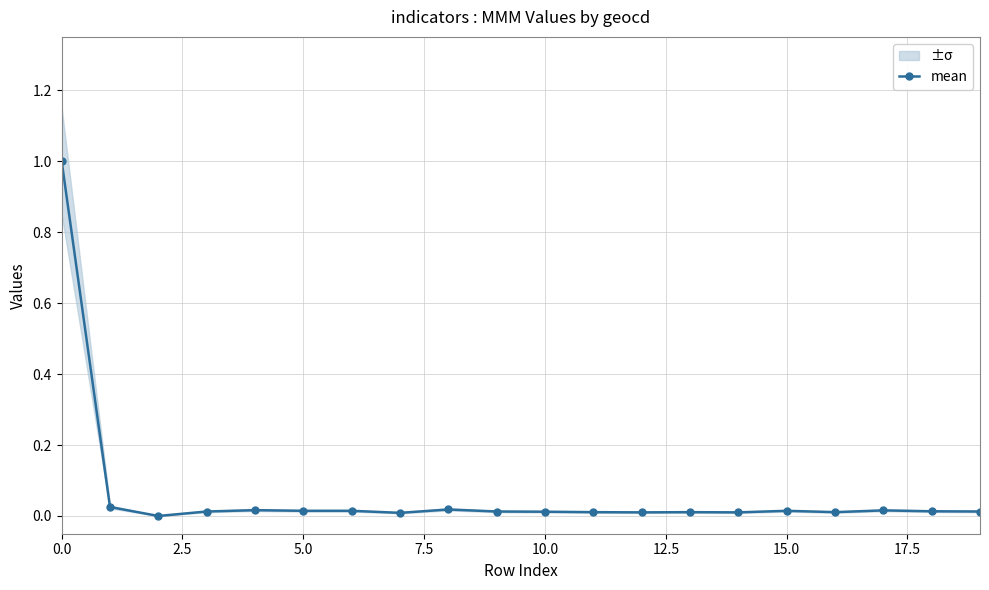

True or false: mean has more than 1 interior local peaks.

True